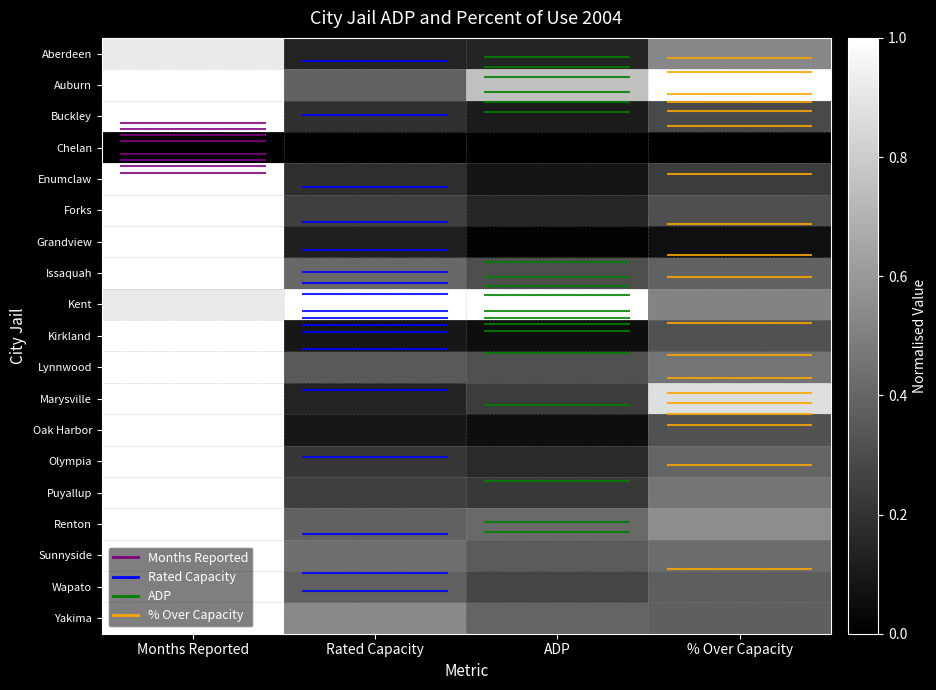

What is the greatest value displayed?

1.0